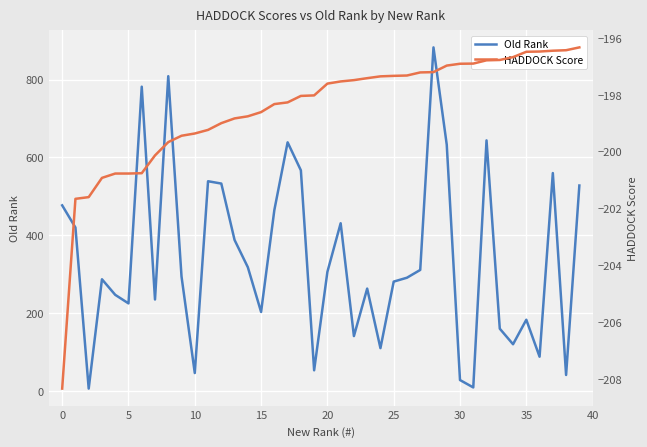

Does the chart display data point markers on the line(s)?

No